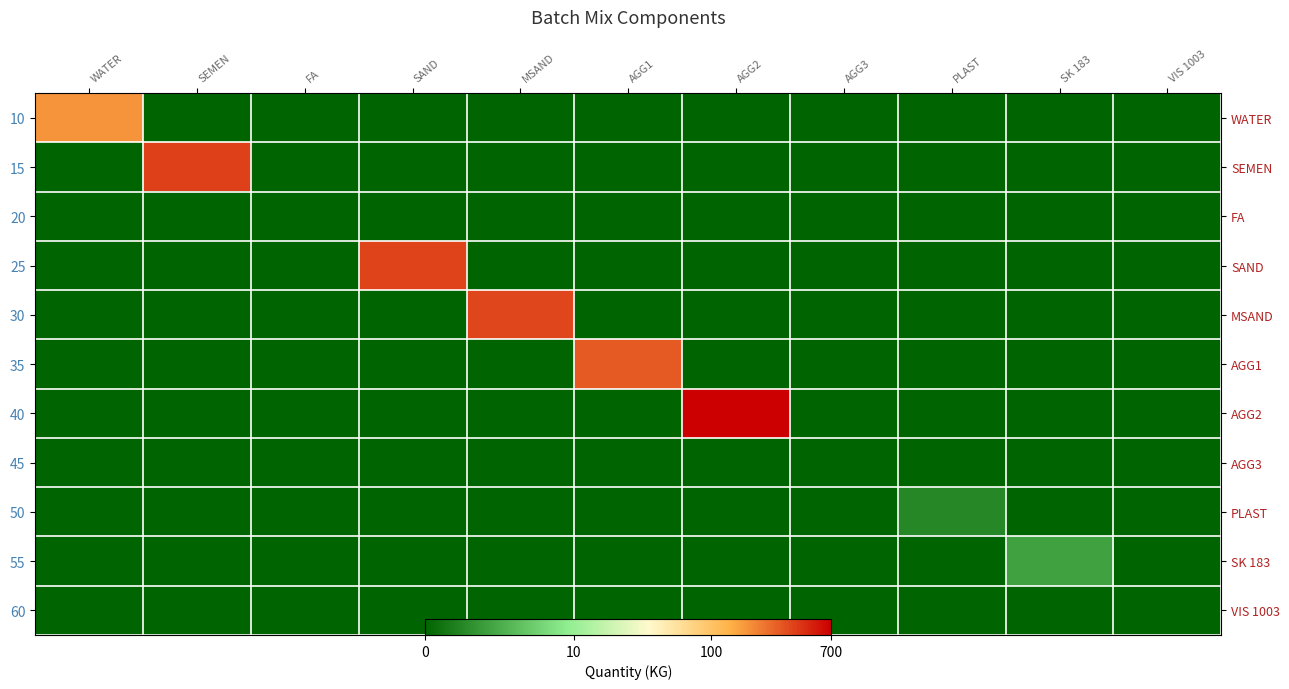

The value of 35 at AGG2 is -2.4. True or false?

False